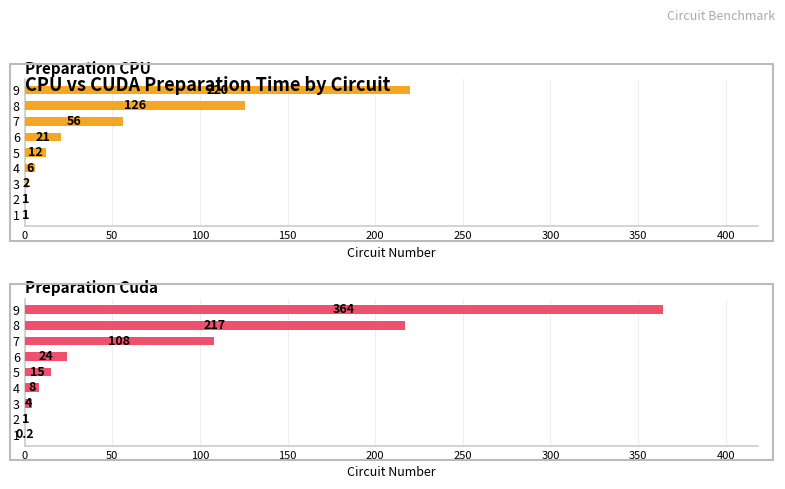

List the series in order of their peak value, lowest first.

Preparation CPU, Preparation Cuda